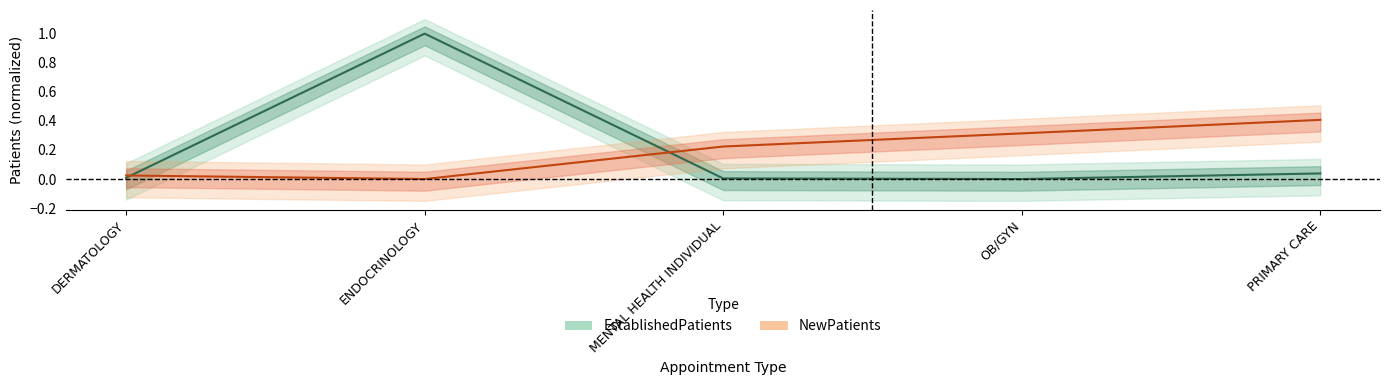

What is the label of the 1st point from the right?

PRIMARY CARE